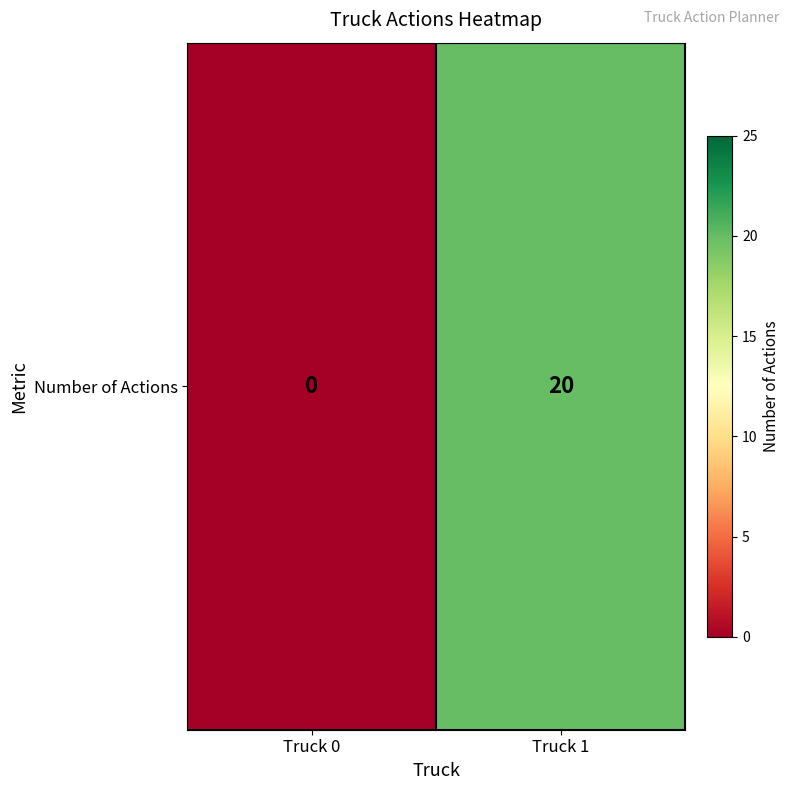

Which category has the highest value across all series?

Truck 1